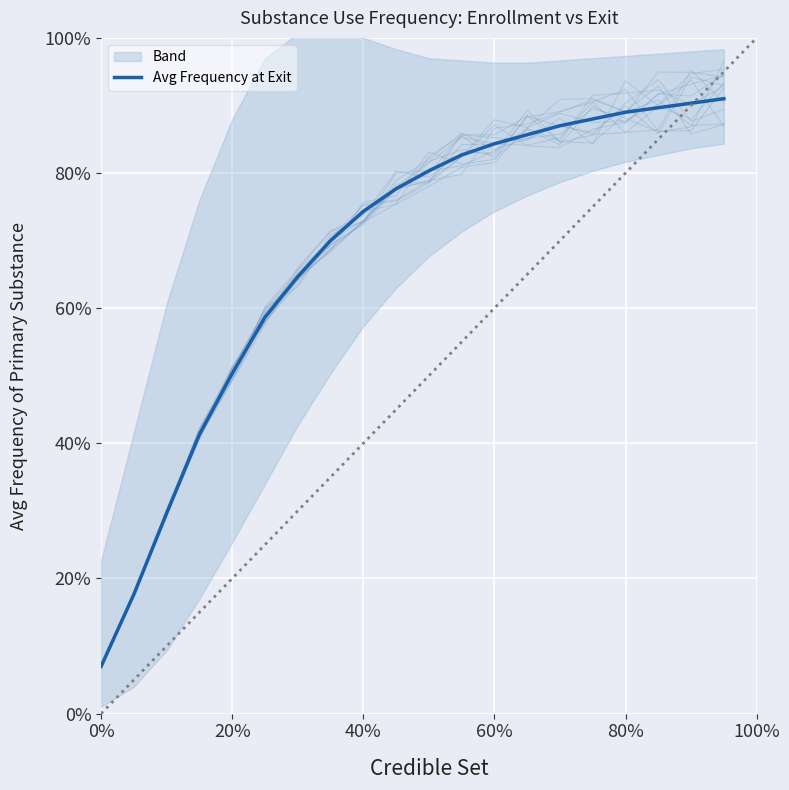

What is the maximum value shown in the chart?

0.9